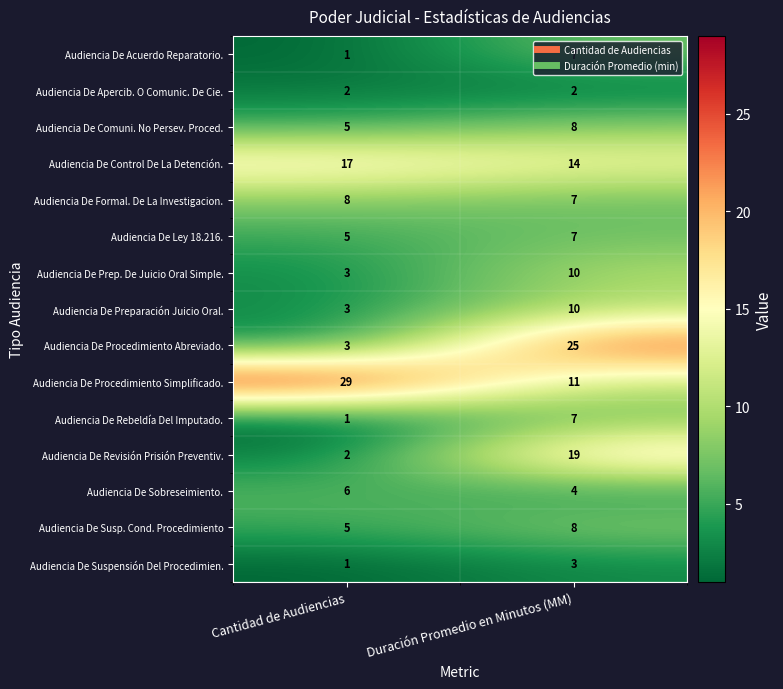

At how many categories does at least one series exceed 12?

2